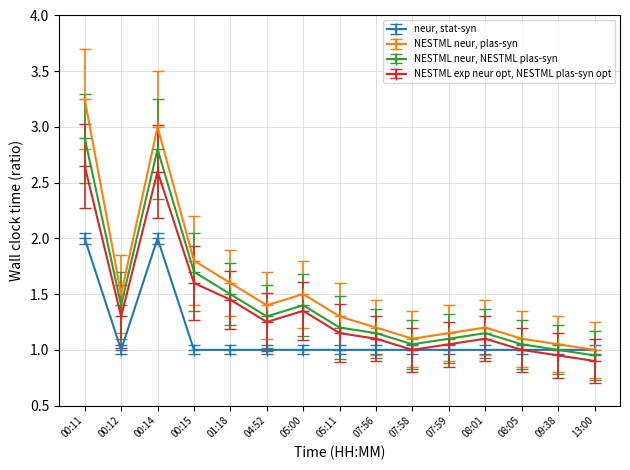

What is the label of the 14th point from the left?

09:38